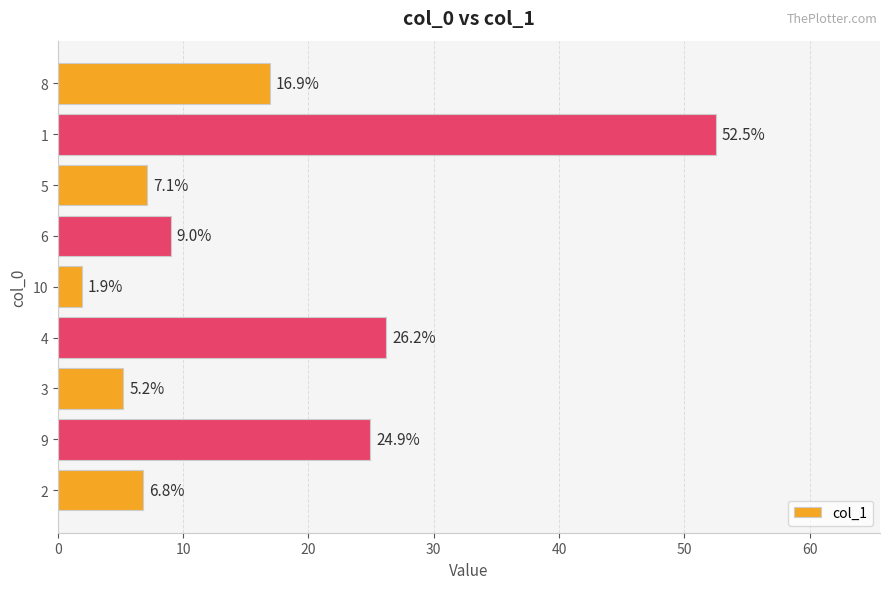

Reading bottom to top, transcribe all the data shown in this chart.

6.8	24.9	5.2	26.2	1.9	9.0	7.1	52.5	16.9